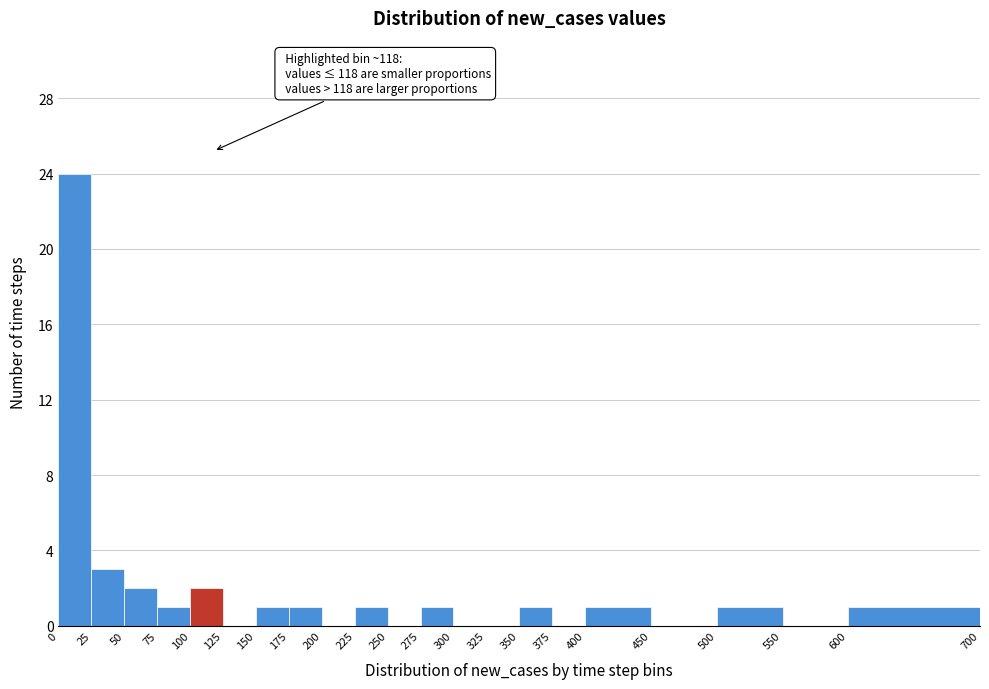

Which range on the x-axis has the tallest bar?

0 to 25